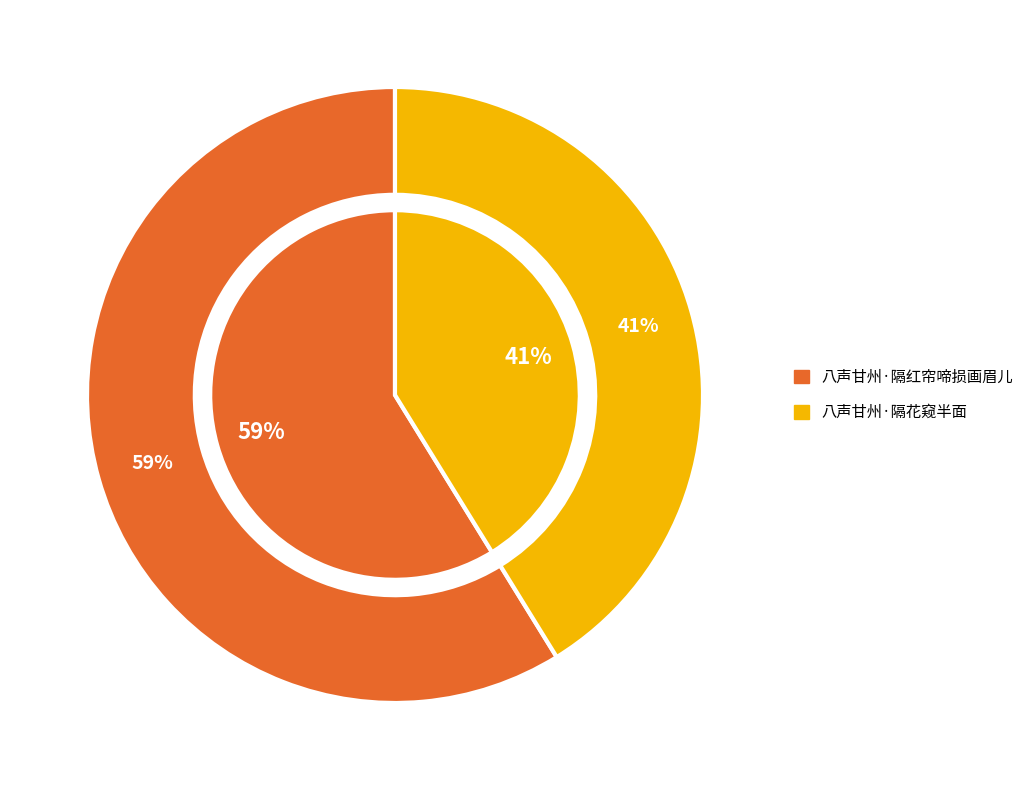

What percentage is the 八声甘州·隔花窥半面 slice, to the nearest percent?

41%